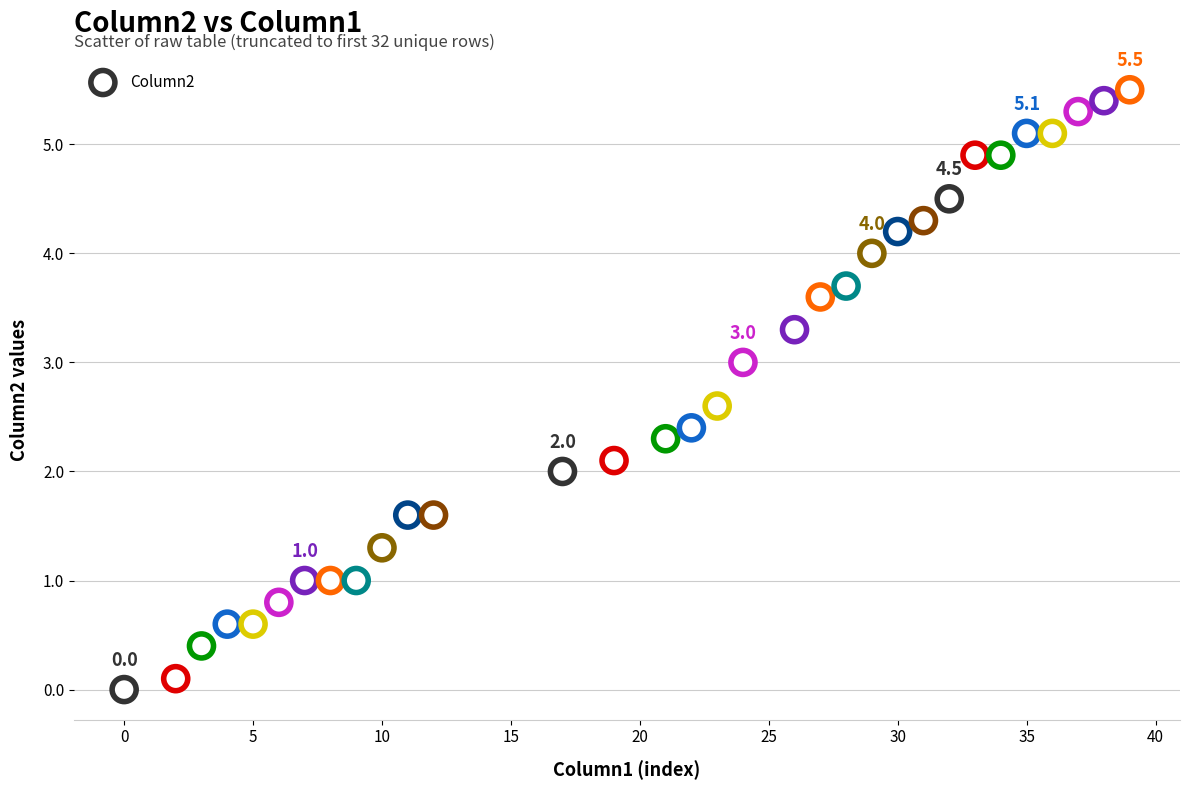

What is the range of X values (max minus min)?

39.0